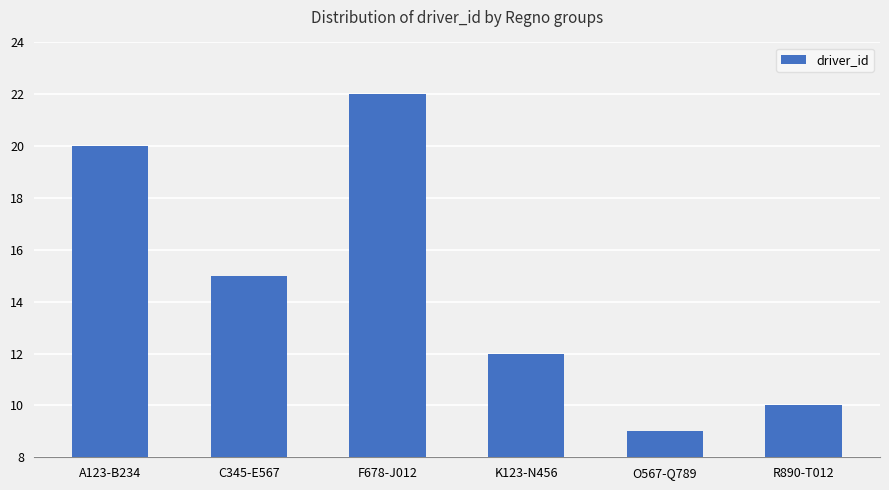

What is the label of the 3rd bar from the right?

K123-N456